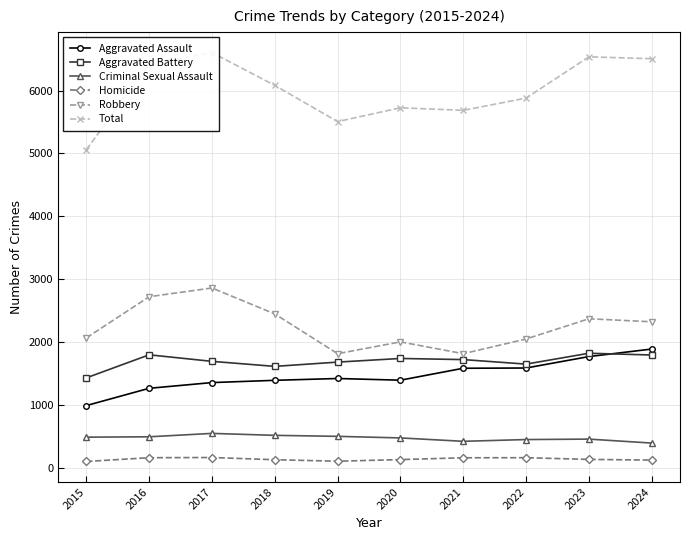

The value of Aggravated Battery at 2015 is 1428. True or false?

True